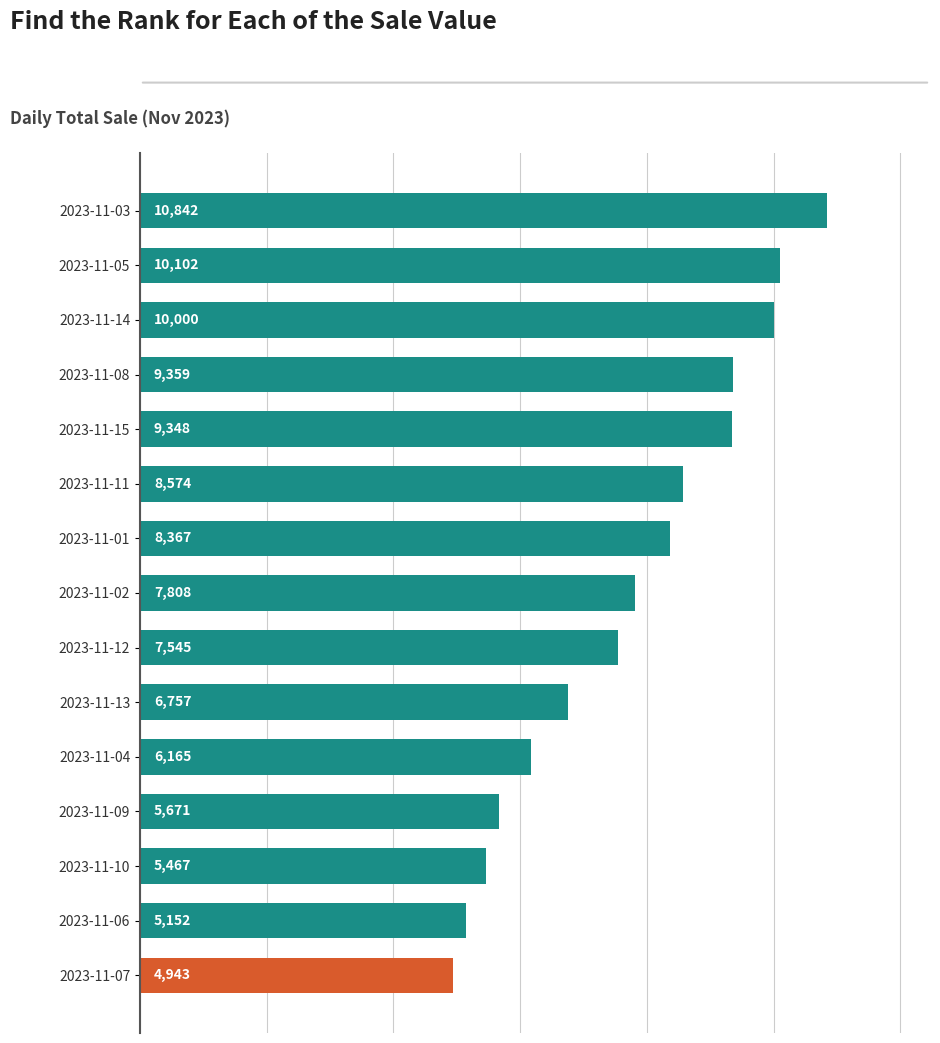

Reading bottom to top, extract all data points from this chart.

4943	5152	5467	5671	6165	6757	7545	7808	8367	8574	9348	9359	10000	10102	10842